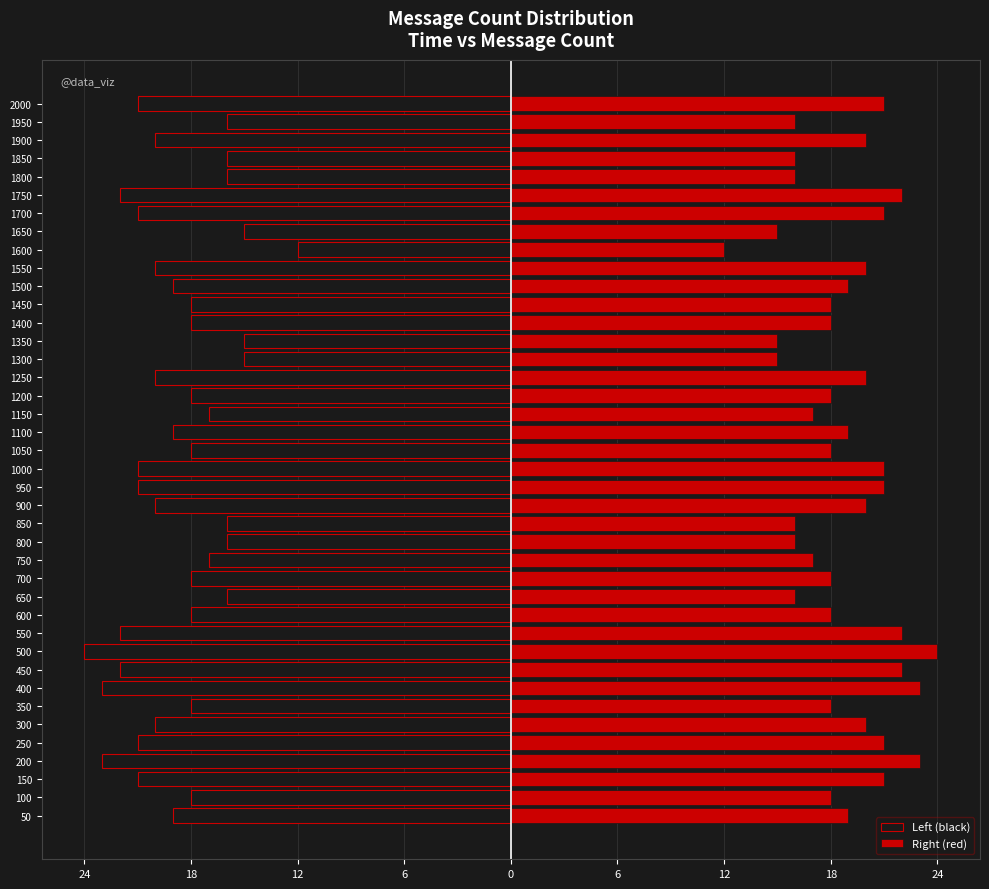

Which series has the largest total across all categories?

Right (red)